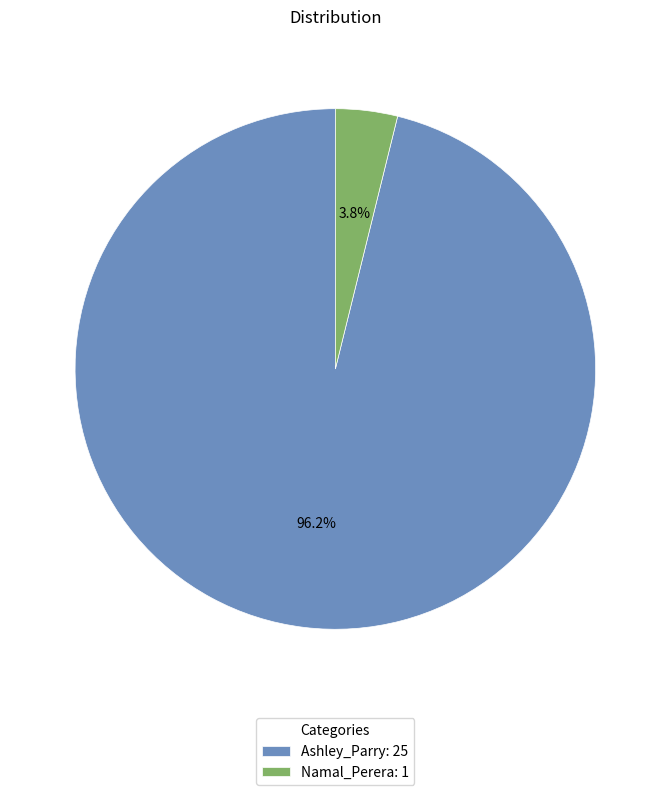

Does Ashley_Parry account for over 50% of the chart?

Yes